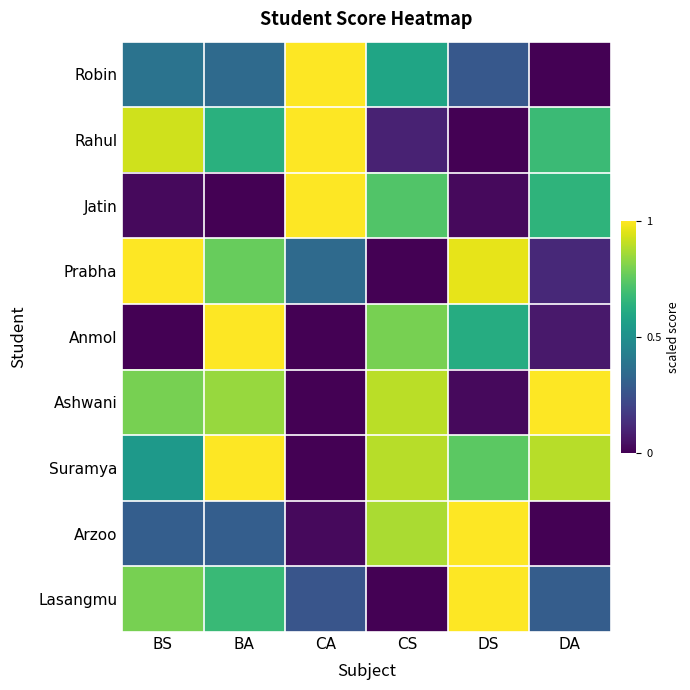

What is the greatest value displayed?

1.0